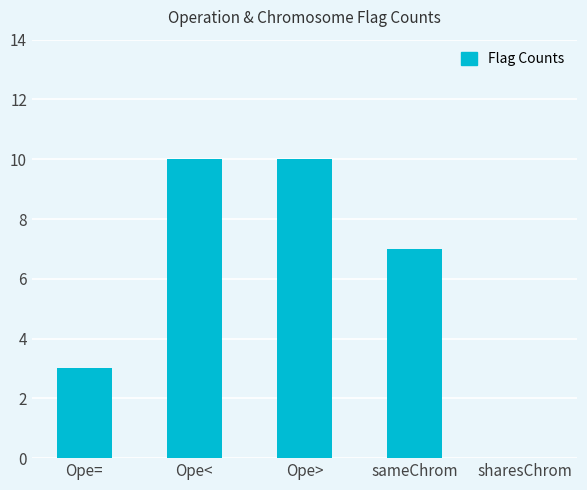

What is the difference between the values at Ope= and Ope>?

7